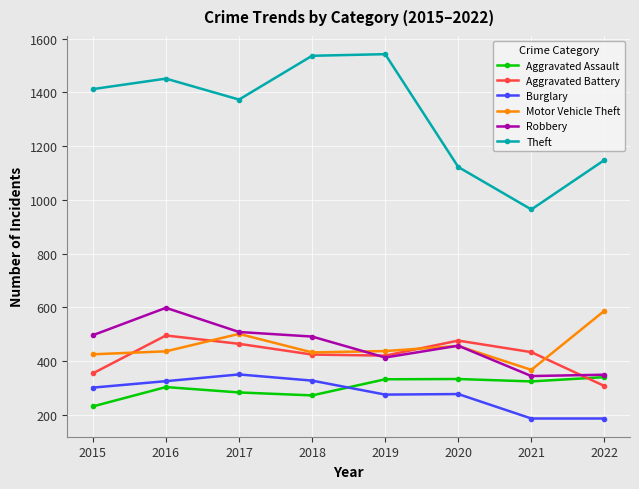

True or false: Theft and Burglary intersect in this chart.

False